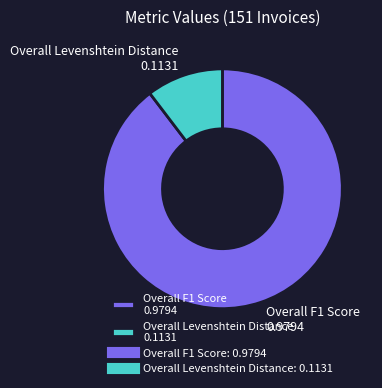

Which category has the smallest portion of the pie?

Overall Levenshtein Distance